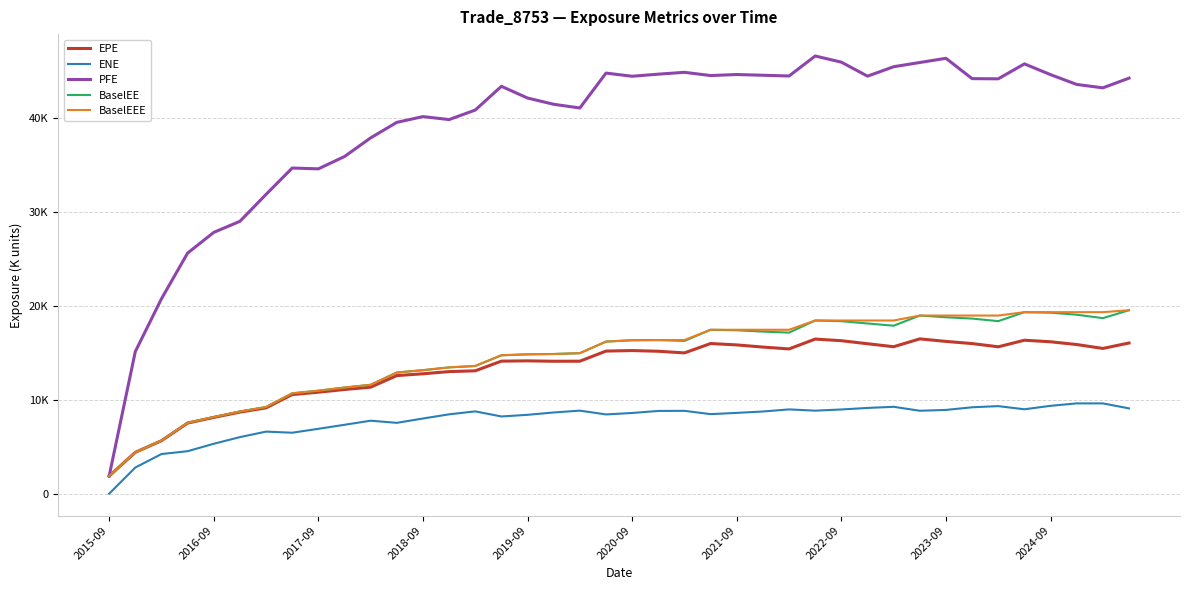

True or false: BaselEEE has more than 1 interior local peaks.

False